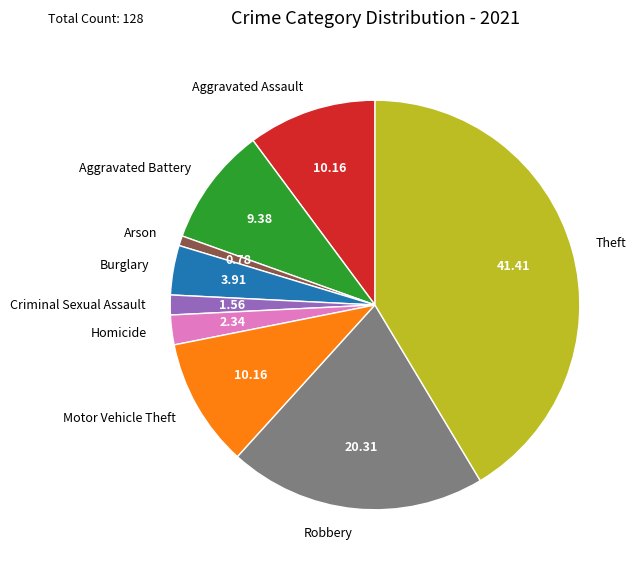

Is there a majority slice in this chart?

No